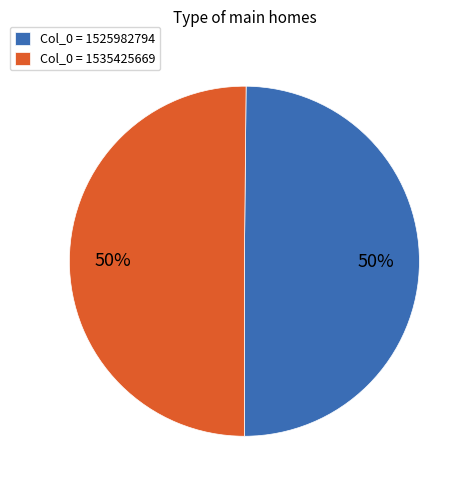

Do Col_0 = 1535425669 and Col_0 = 1525982794 together represent more than half of the pie?

Yes